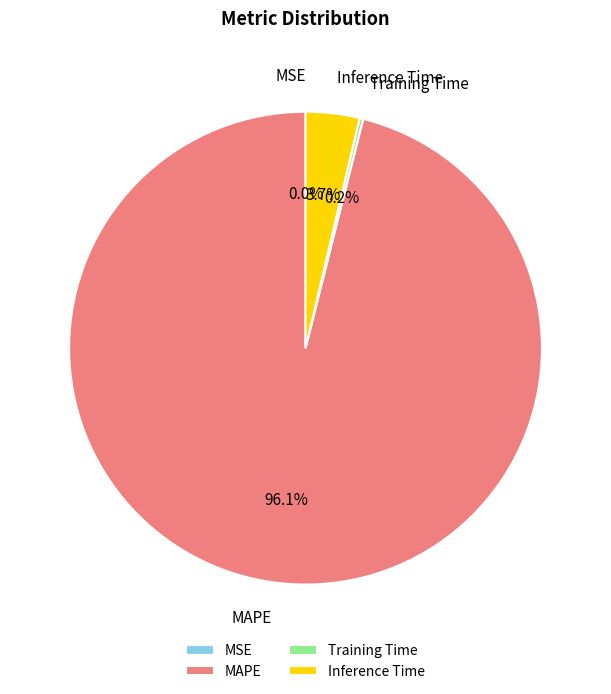

To the nearest percent, what is the average slice percentage?

25%